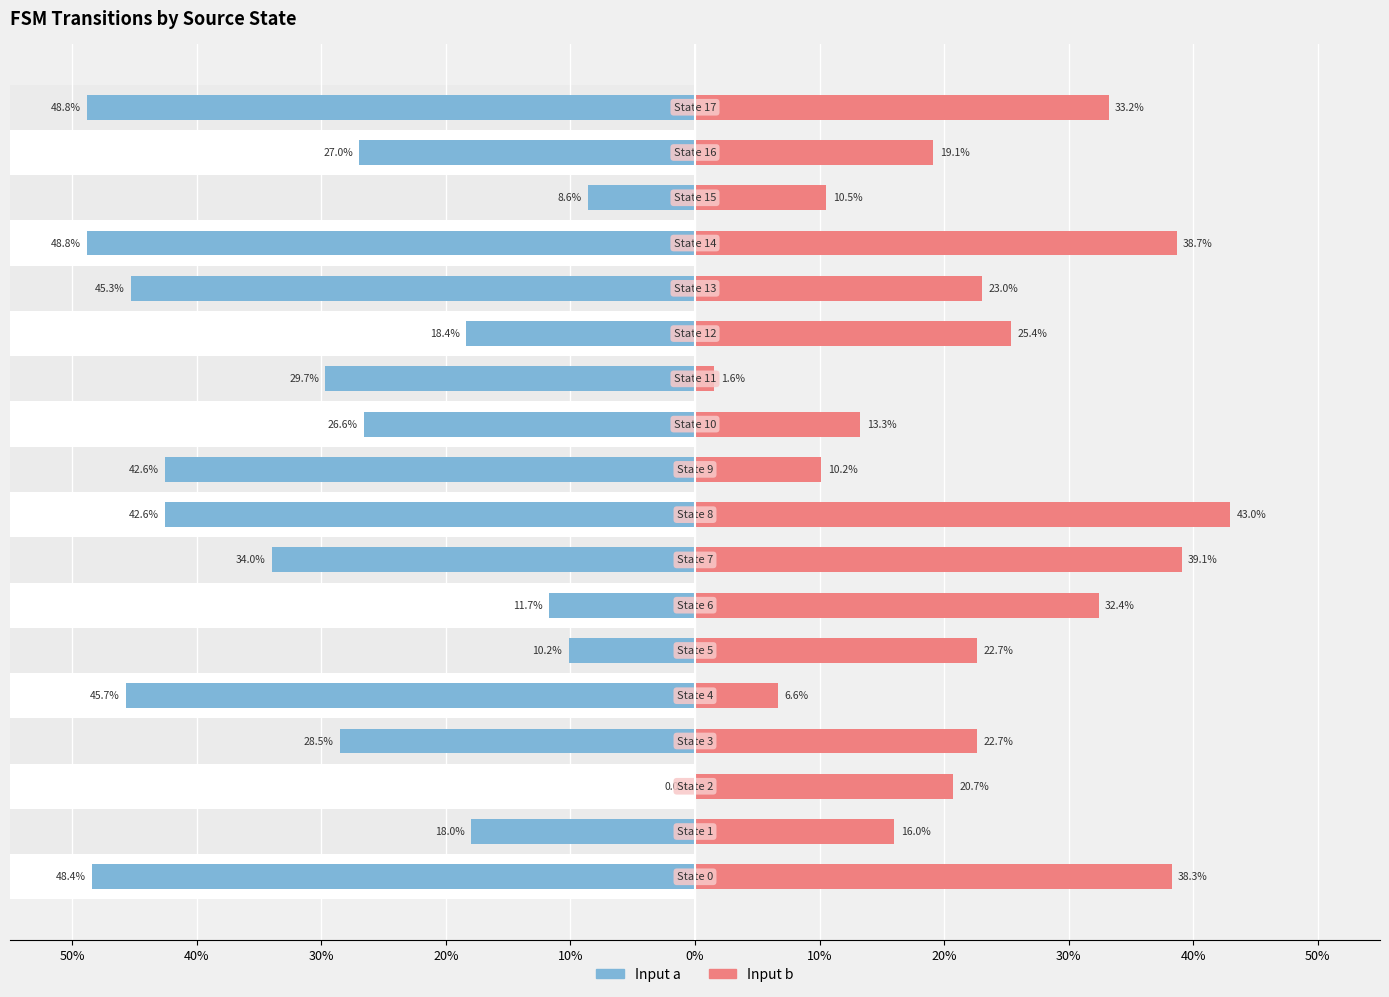

Reading left to right, list all the values displayed in this chart.

Input a: 48.4	18.0	0.0	28.5	45.7	10.2	11.7	34.0	42.6	42.6	26.6	29.7	18.4	45.3	48.8	8.6	27.0	48.8
Input b: 38.3	16.0	20.7	22.7	6.6	22.7	32.4	39.1	43.0	10.2	13.3	1.6	25.4	23.0	38.7	10.5	19.1	33.2